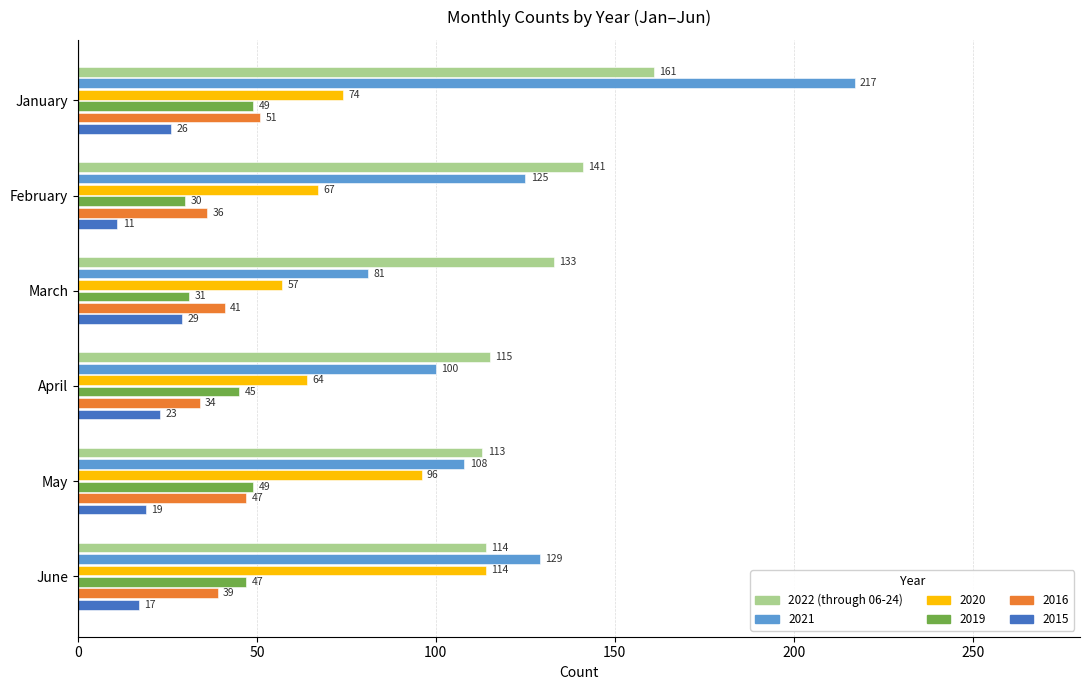

What is the difference between the second highest and minimum values in the 2019 series?

19